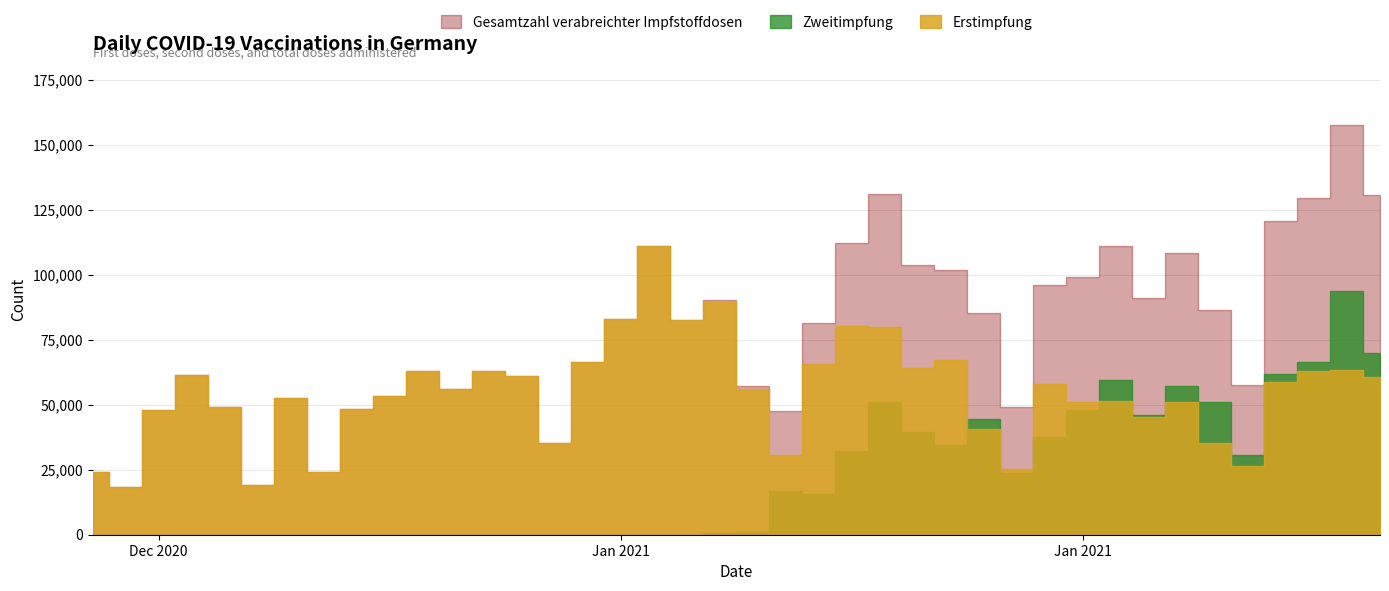

List the series in order of their overall mean, highest first.

Gesamtzahl verabreichter Impfstoffdosen, Erstimpfung, Zweitimpfung